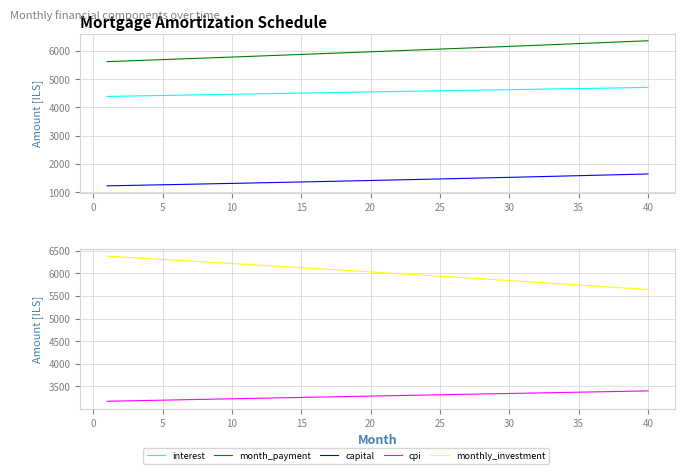

True or false: cpi and month_payment cross at least once.

False